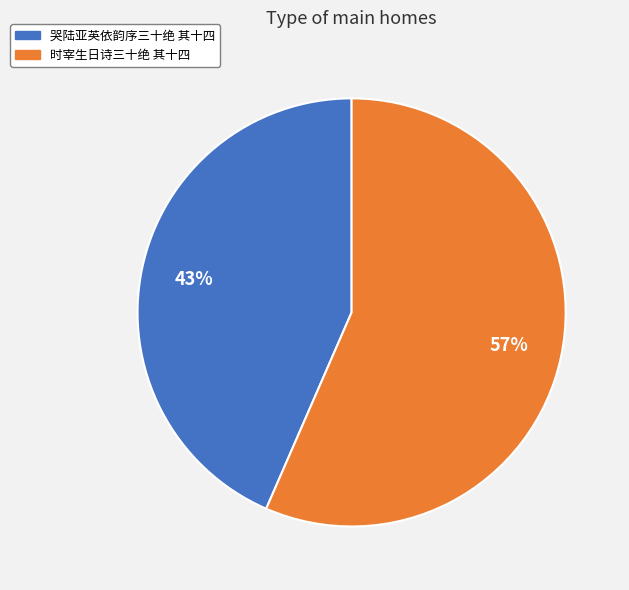

Is there any slice that represents more than half of the pie?

Yes